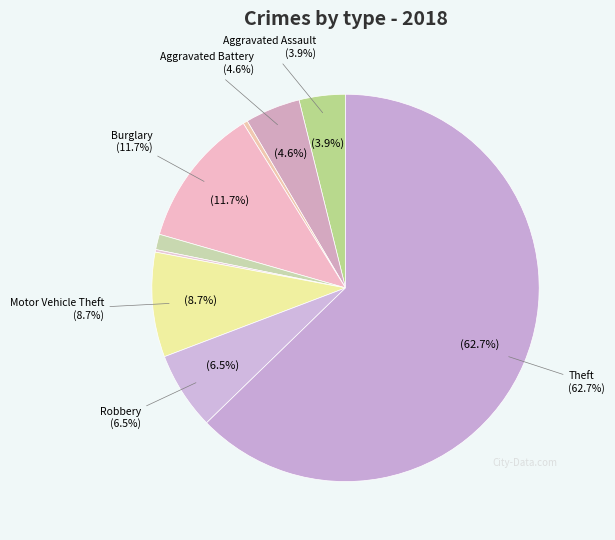

What is the ratio of the value at Arson to the value at Criminal Sexual Assault?

0.3